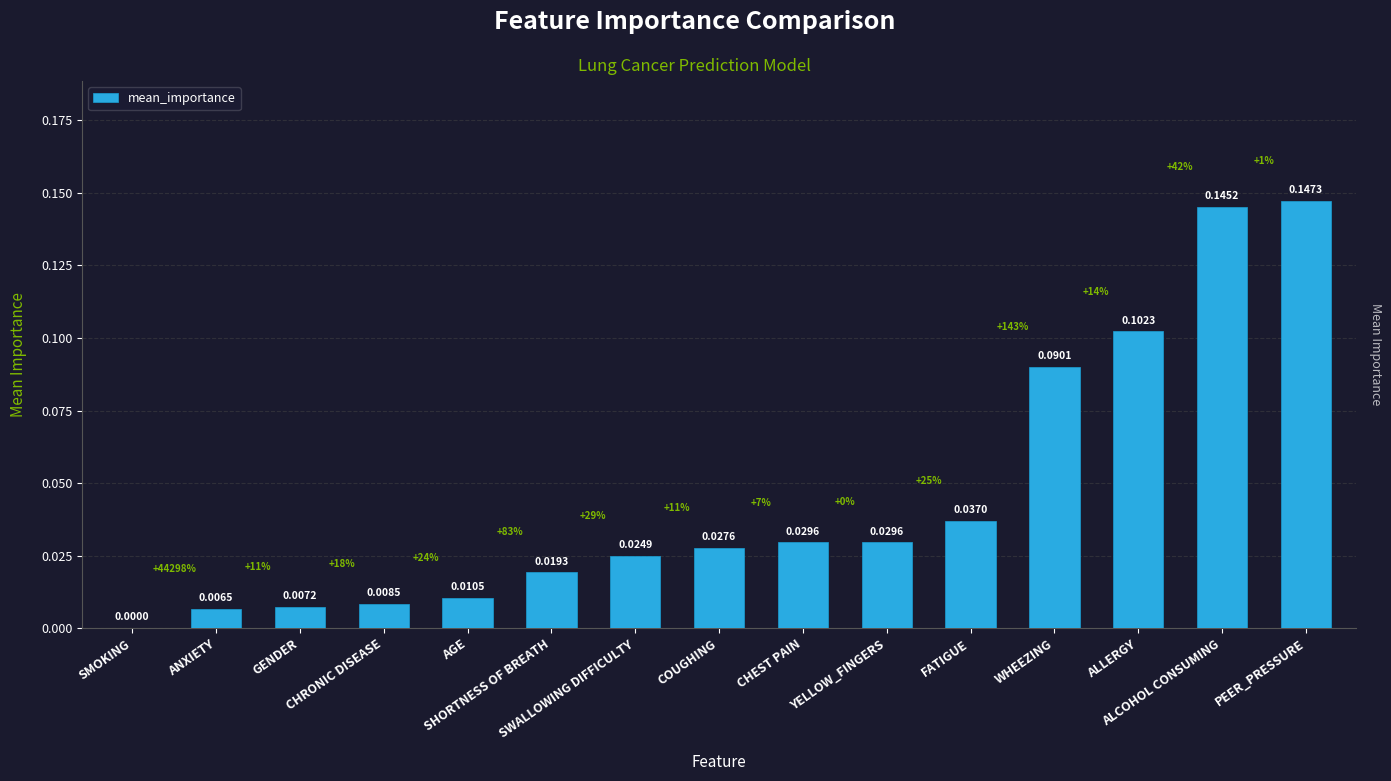

What is the sum of all values?

0.7